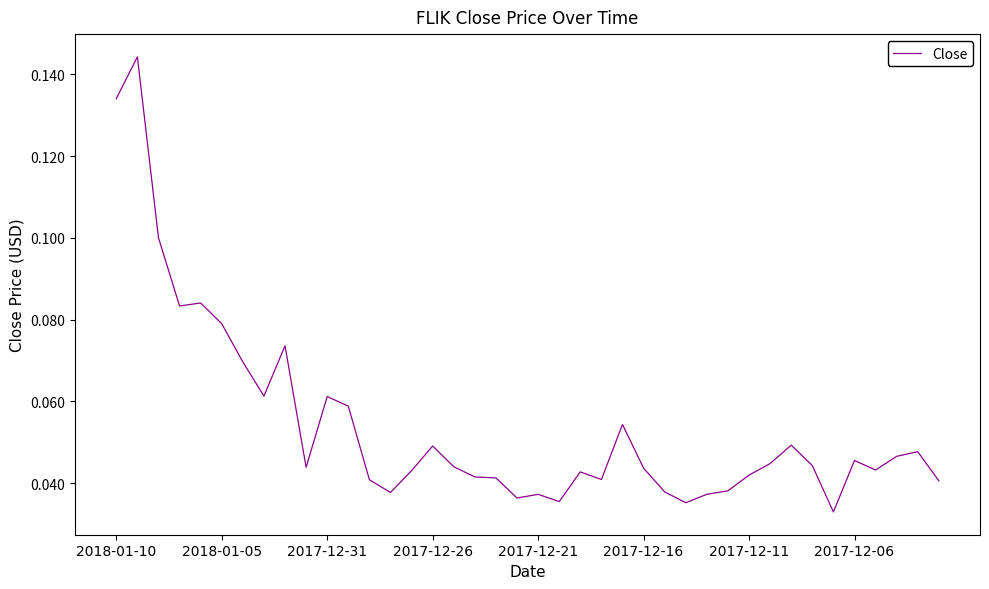

Count the values in the range 0 to 1.

40